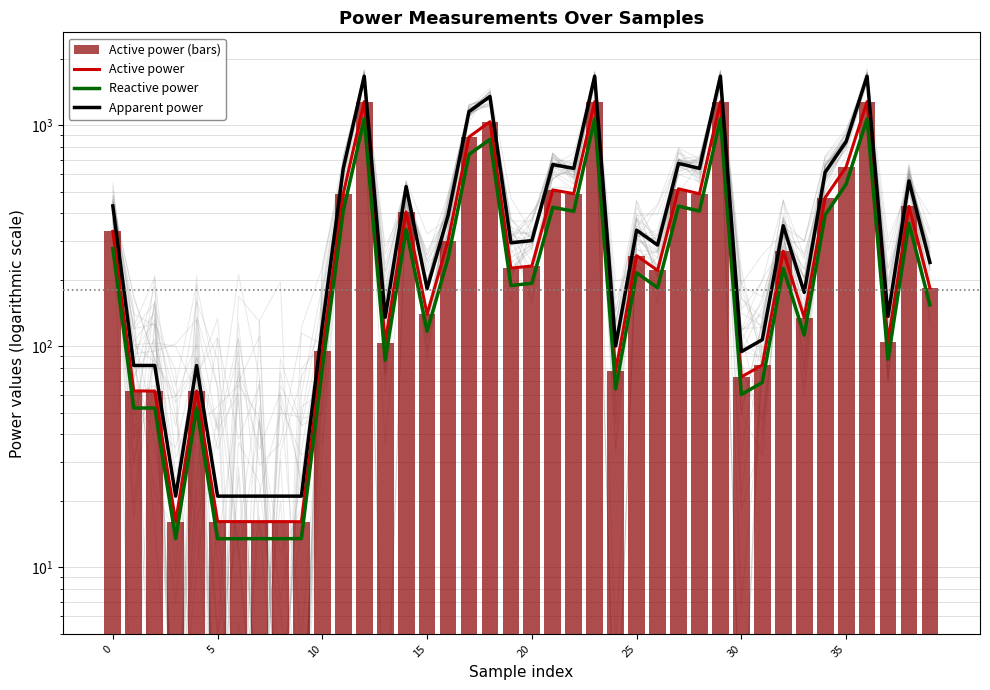

What is the label of the 13th bar from the right?

27